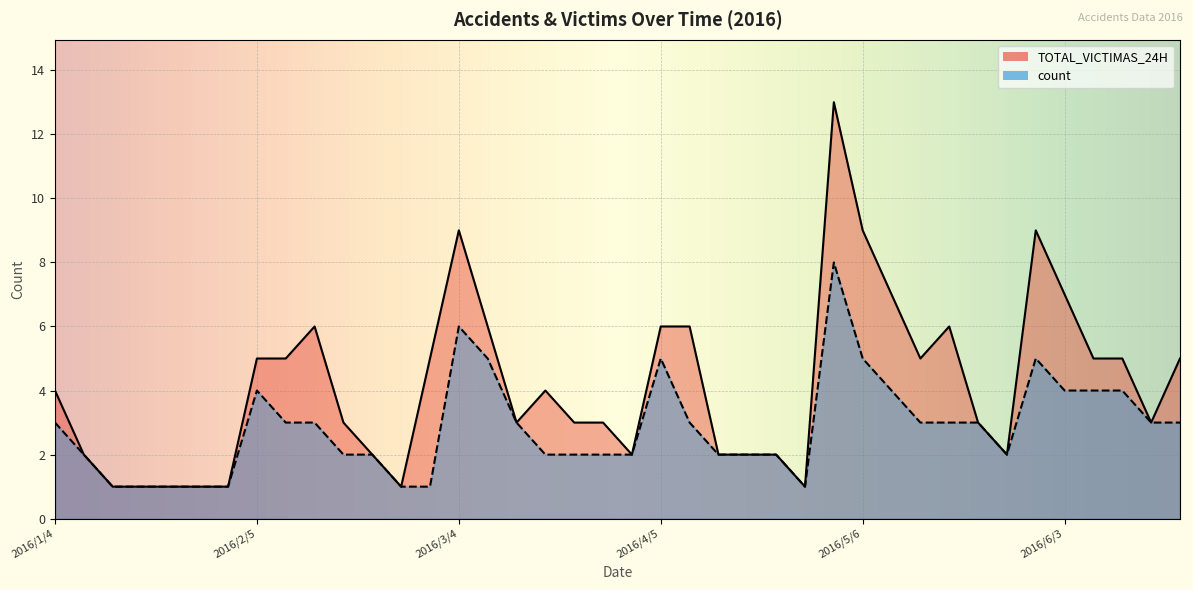

Reading right to left, what are all the values shown in this chart?

count: 3	3	4	4	4	5	2	3	3	3	4	5	8	1	2	2	2	3	5	2	2	2	2	3	5	6	1	1	2	2	3	3	4	1	1	1	1	1	2	3
TOTAL_VICTIMAS_24H: 5	3	5	5	7	9	2	3	6	5	7	9	13	1	2	2	2	6	6	2	3	3	4	3	6	9	5	1	2	3	6	5	5	1	1	1	1	1	2	4